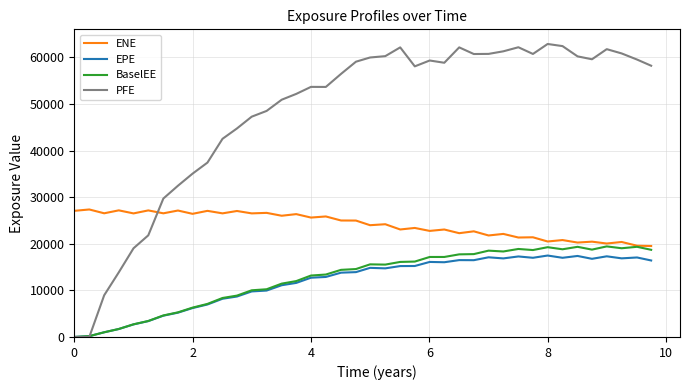

After their last crossing, which series has the higher values: PFE or ENE?

PFE